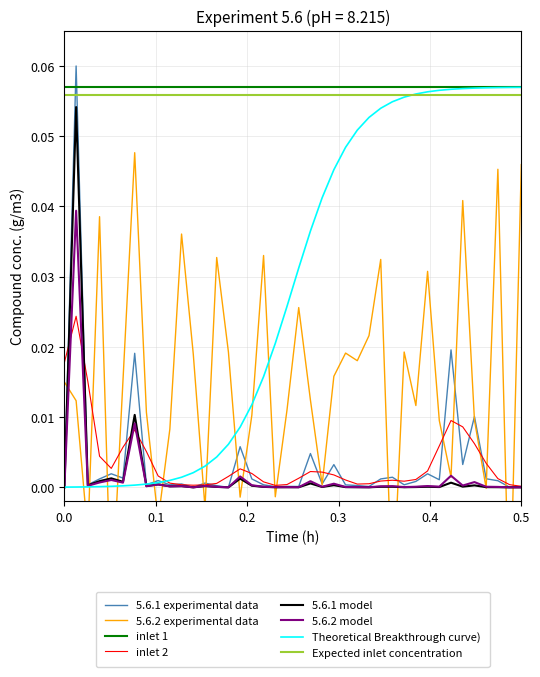

True or false: inlet 2 and inlet 1 cross at least once.

False